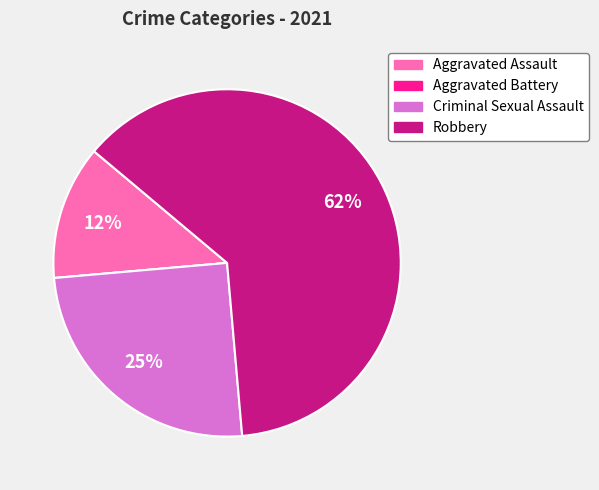

To the nearest percent, what is the combined percentage of Aggravated Assault and Robbery?

75%